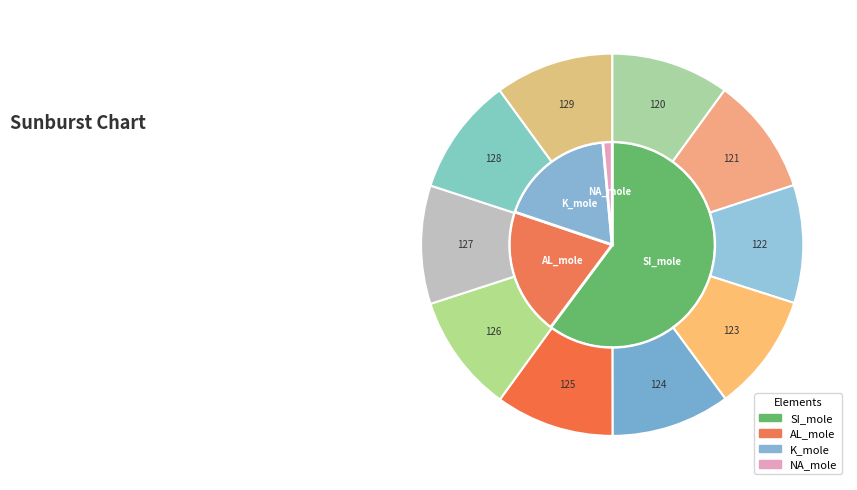

Is 128 the majority of the pie?

No